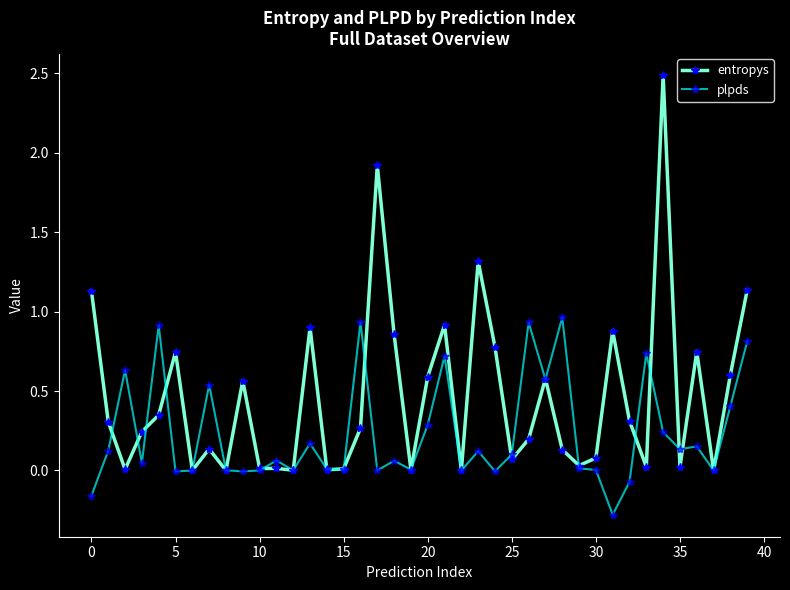

List the series in order of their peak value, lowest first.

plpds, entropys